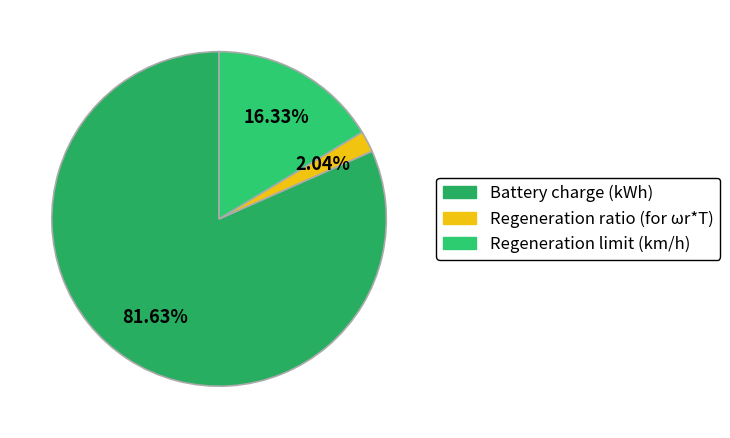

What percentage is the Regeneration ratio (for ωr*T) slice, to the nearest percent?

2%